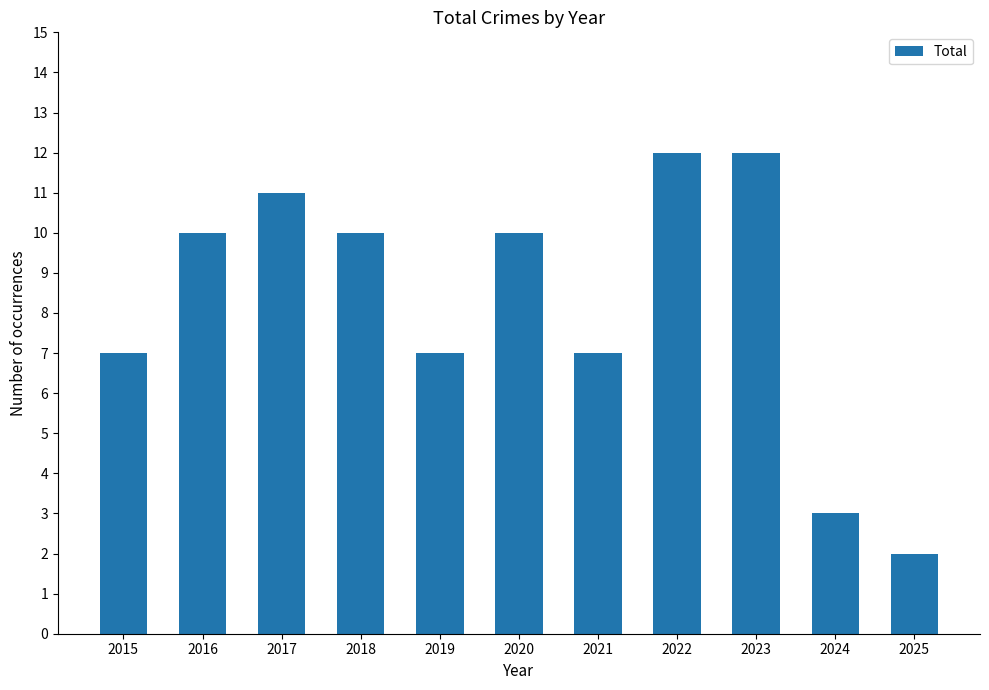

What is the minimum value shown in the chart?

2